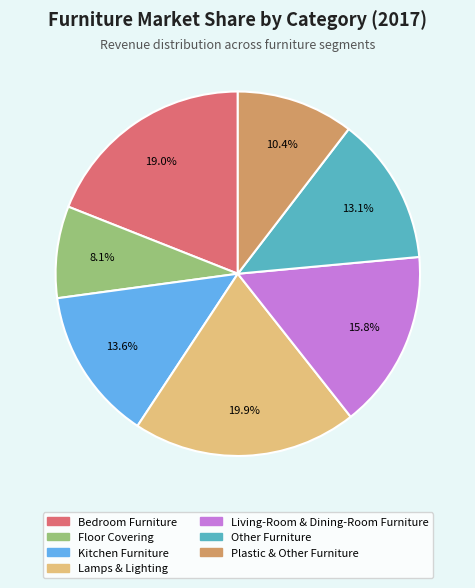

How much of the chart is everything except Lamps & Lighting?

80.1%